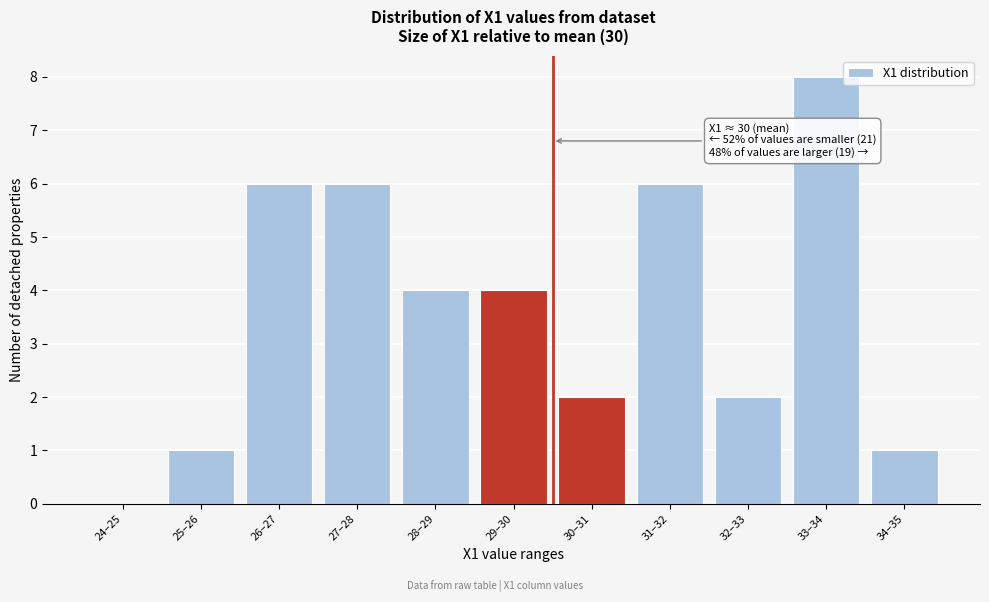

Reading left to right, list all the values displayed in this chart.

24–25=0	25–26=1	26–27=6	27–28=6	28–29=4	29–30=4	30–31=2	31–32=6	32–33=2	33–34=8	34–35=1